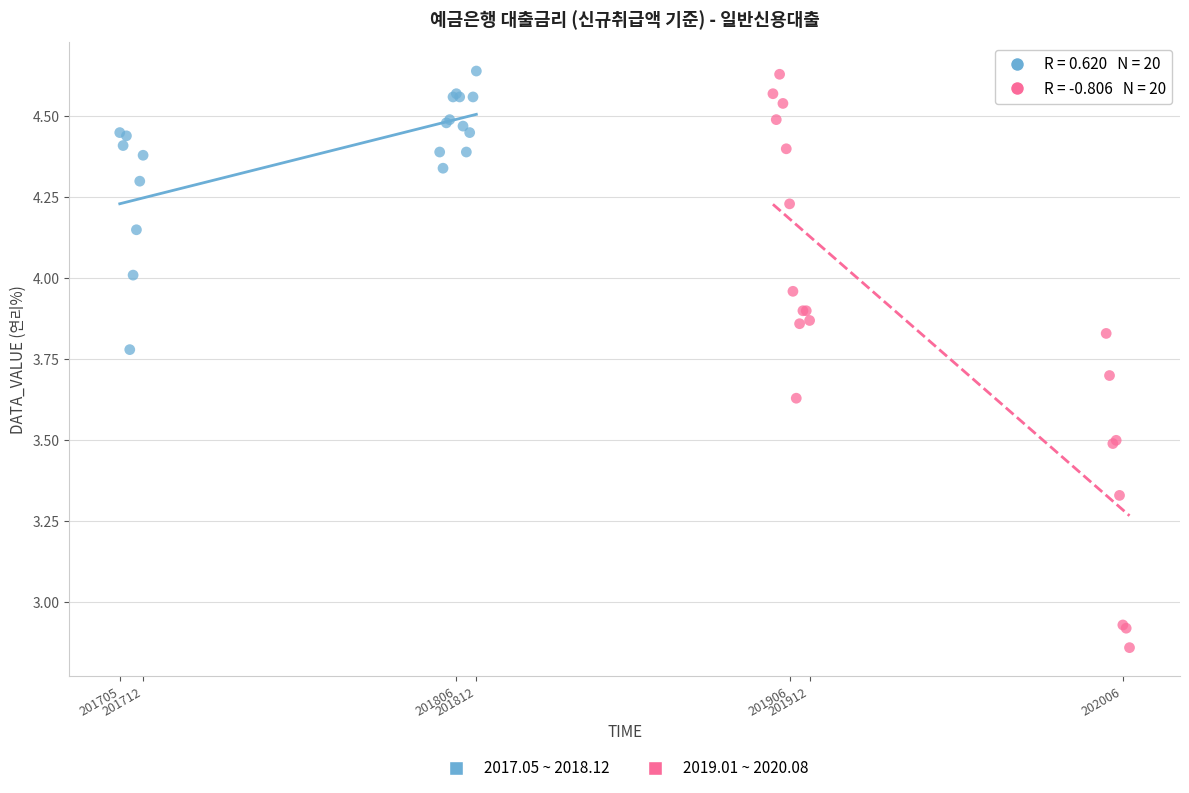

Which series has the widest spread of Y values?

2019.01 ~ 2020.08